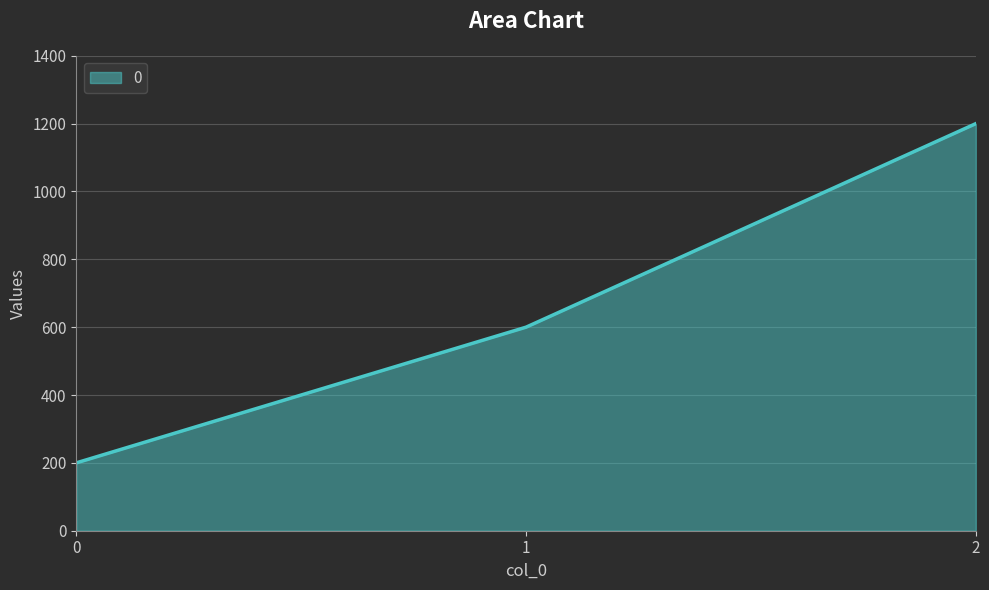

What is the sum of the values at 2 and 0?

1400